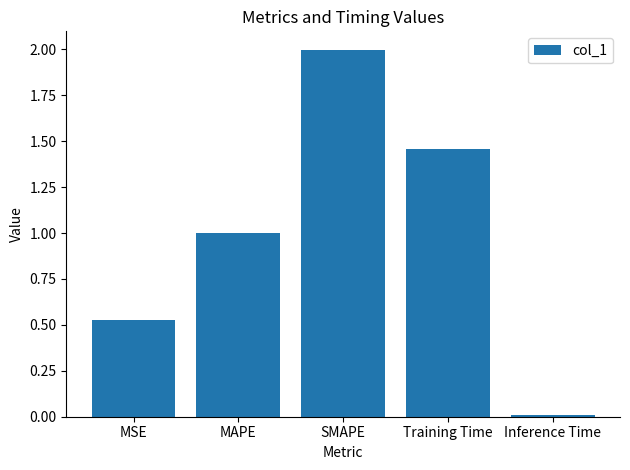

What is the sum of all values?

5.0